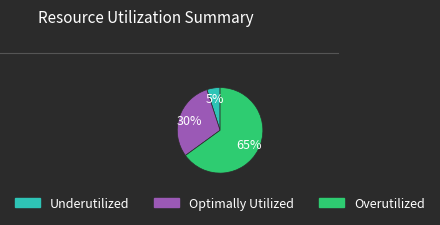

To the nearest percent, what is the average slice percentage?

33%